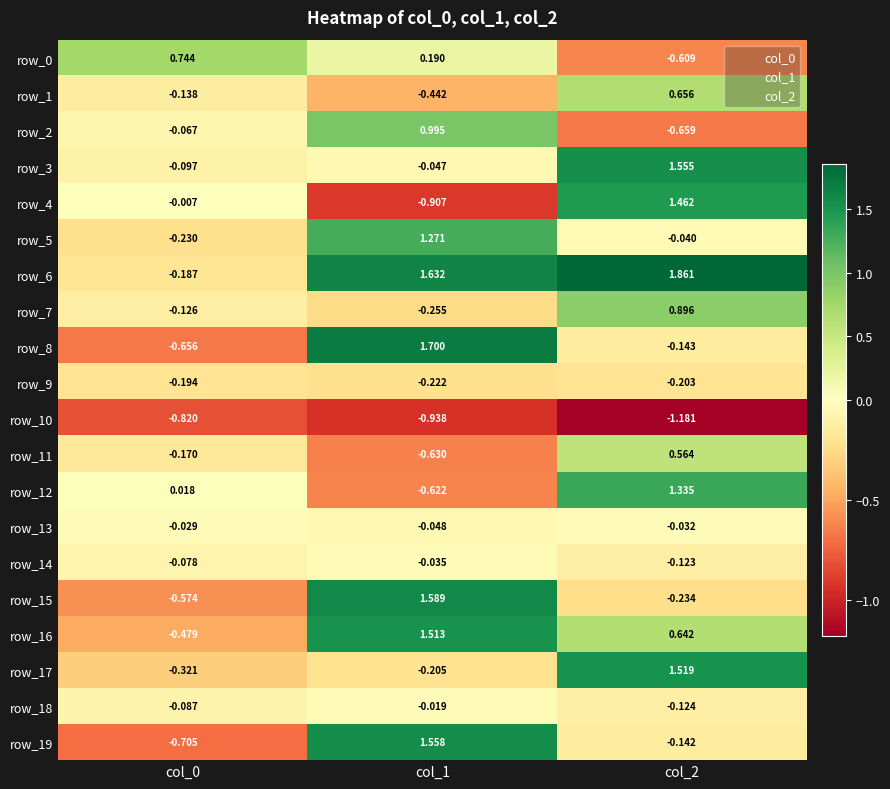

Is the value of row_4 at col_1 greater than the value of row_1 at col_2?

No